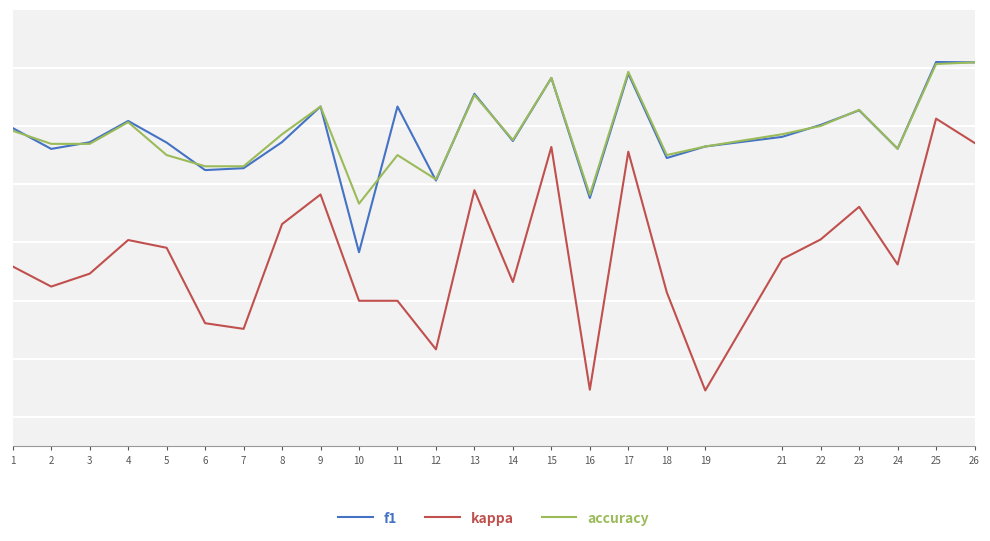

What are all the series names shown in the legend?

f1, kappa, accuracy